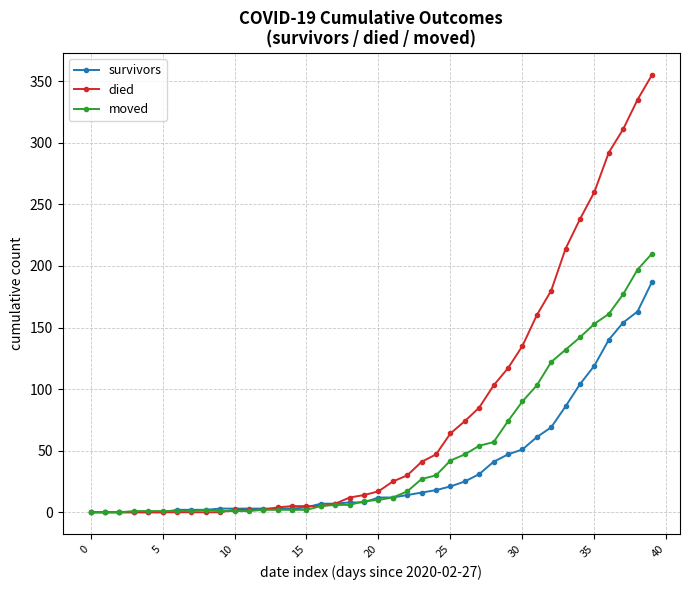

Which series has the largest total across all categories?

died